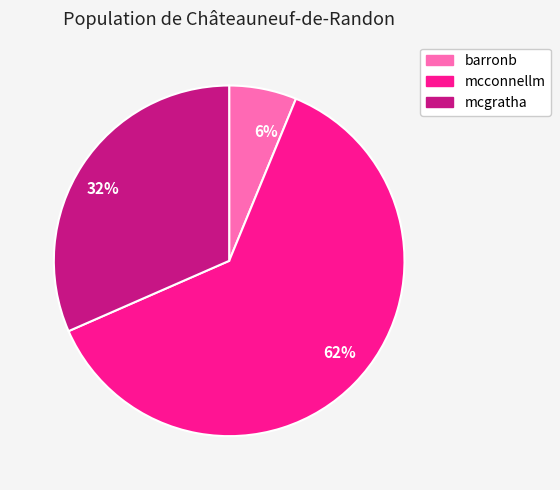

To the nearest percent, what portion does 6% represent?

6%